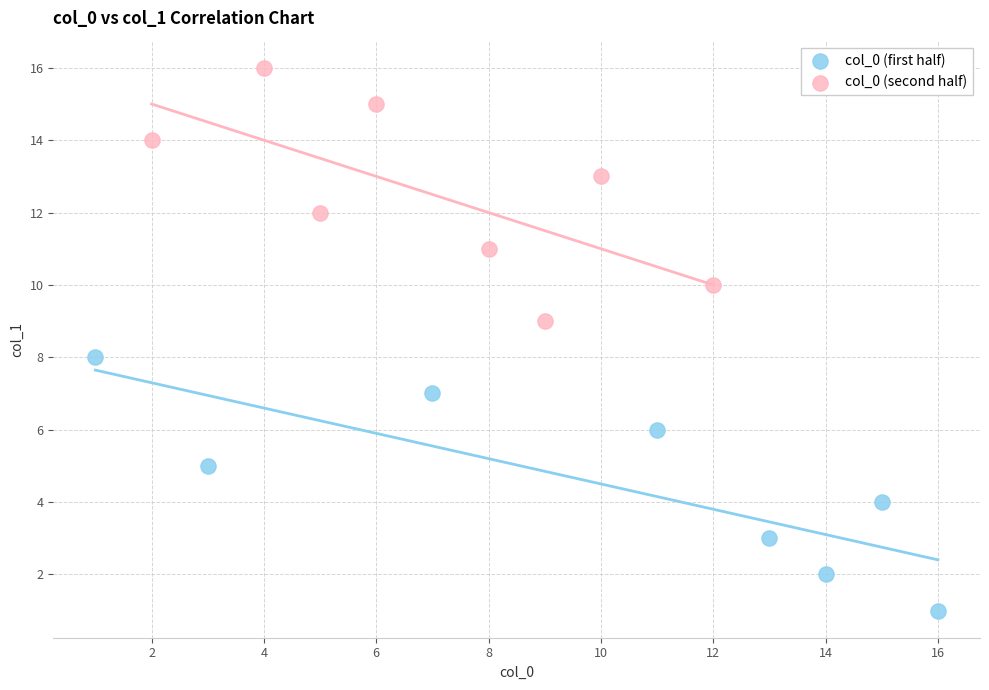

Which series reaches the minimum Y coordinate?

col_0 (first half)